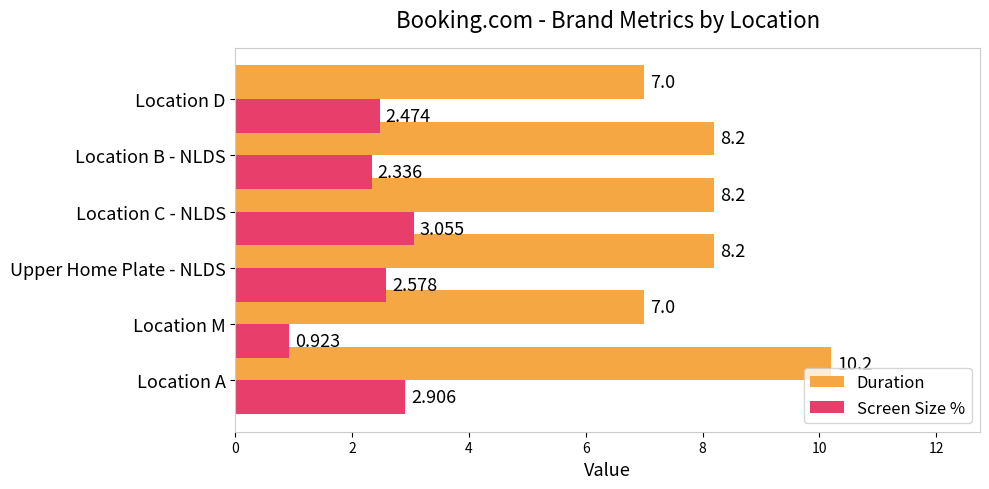

Which series changed the most between Location M and Location B - NLDS?

Screen Size %